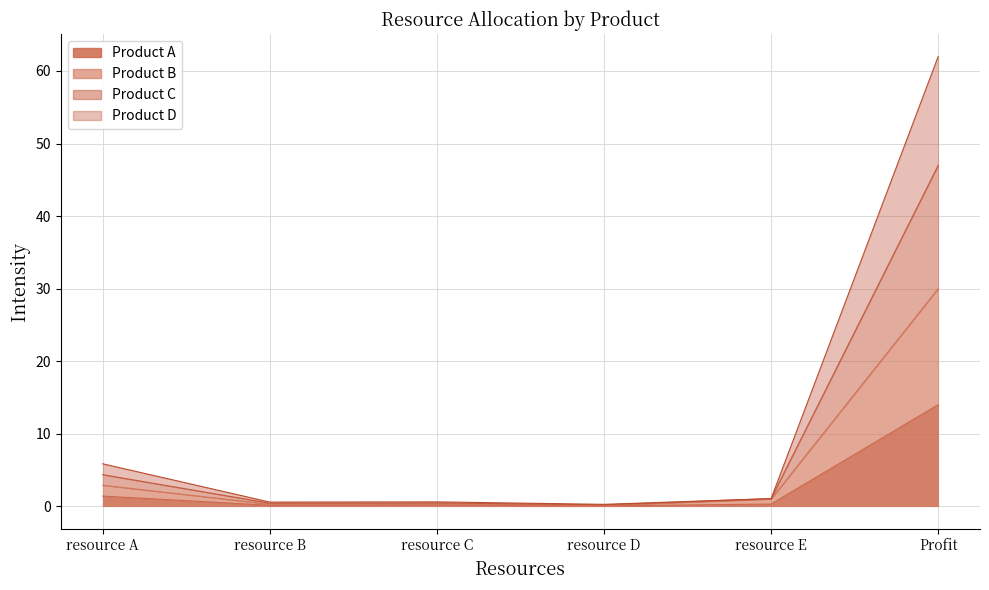

What is the value of the Product C point at the 2nd from the left?

0.6